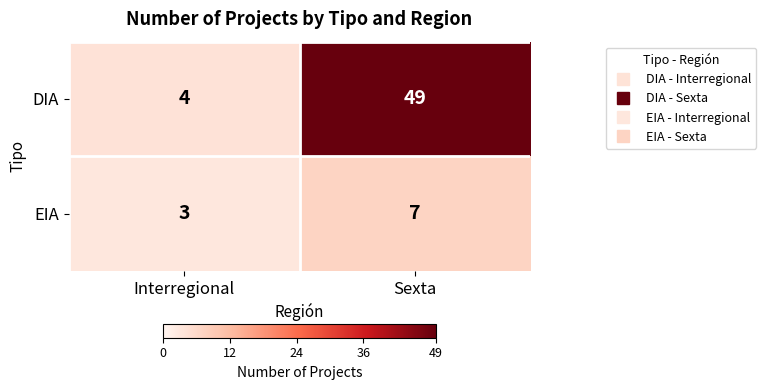

At Interregional, list the series in order from largest to smallest.

DIA, EIA